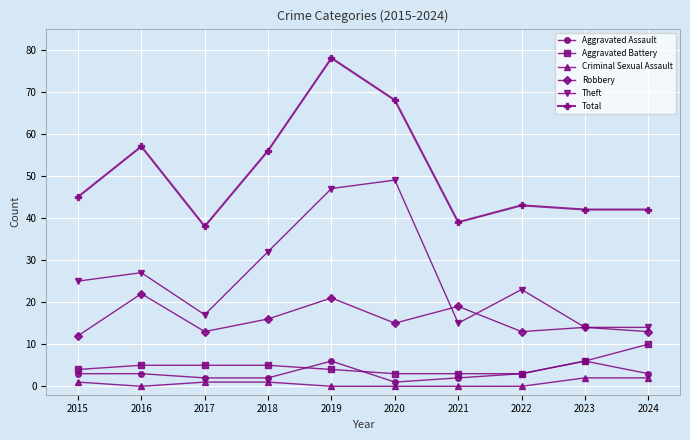

Where is the first local minimum for Robbery?

2017